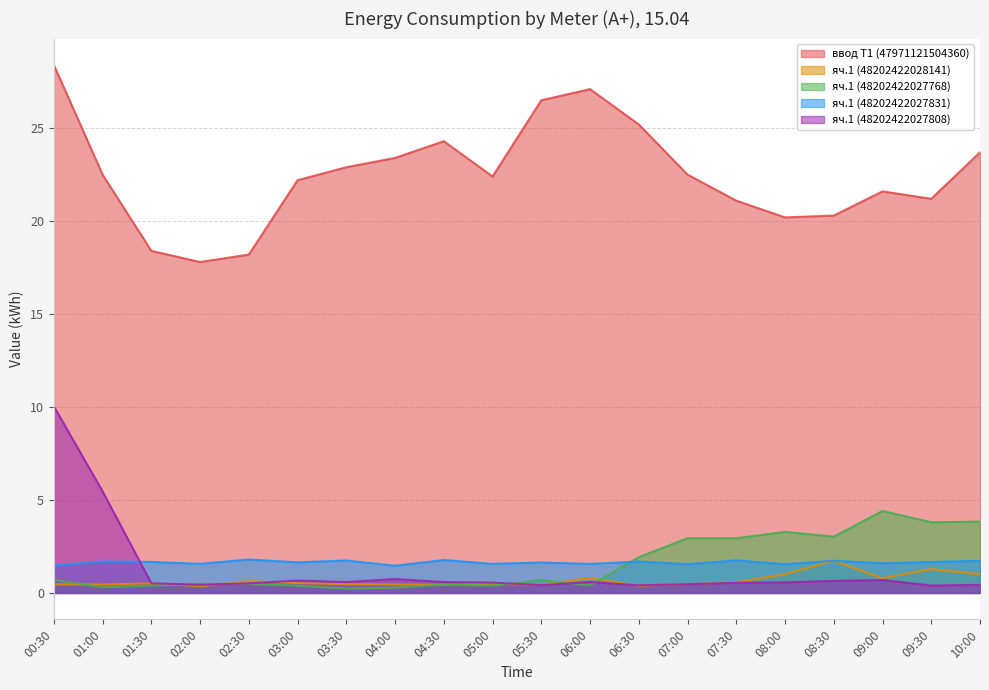

Reading right to left, extract all data points from this chart.

ввод Т1 (47971121504360): 23.7	21.2	21.6	20.3	20.2	21.1	22.5	25.2	27.1	26.5	22.4	24.3	23.4	22.9	22.2	18.2	17.8	18.4	22.5	28.4
яч.1 (48202422028141): 1.0	1.3	0.8	1.7	1.0	0.6	0.5	0.4	0.8	0.4	0.5	0.4	0.5	0.5	0.5	0.6	0.4	0.5	0.5	0.5
яч.1 (48202422027768): 3.8	3.8	4.4	3.0	3.3	2.9	2.9	1.9	0.4	0.7	0.4	0.4	0.3	0.2	0.4	0.5	0.5	0.4	0.3	0.7
яч.1 (48202422027831): 1.7	1.7	1.6	1.7	1.5	1.8	1.5	1.7	1.6	1.6	1.6	1.8	1.5	1.7	1.6	1.8	1.6	1.7	1.7	1.5
яч.1 (48202422027808): 0.4	0.4	0.7	0.6	0.6	0.5	0.5	0.4	0.6	0.4	0.6	0.6	0.7	0.6	0.7	0.5	0.4	0.5	5.5	10.0